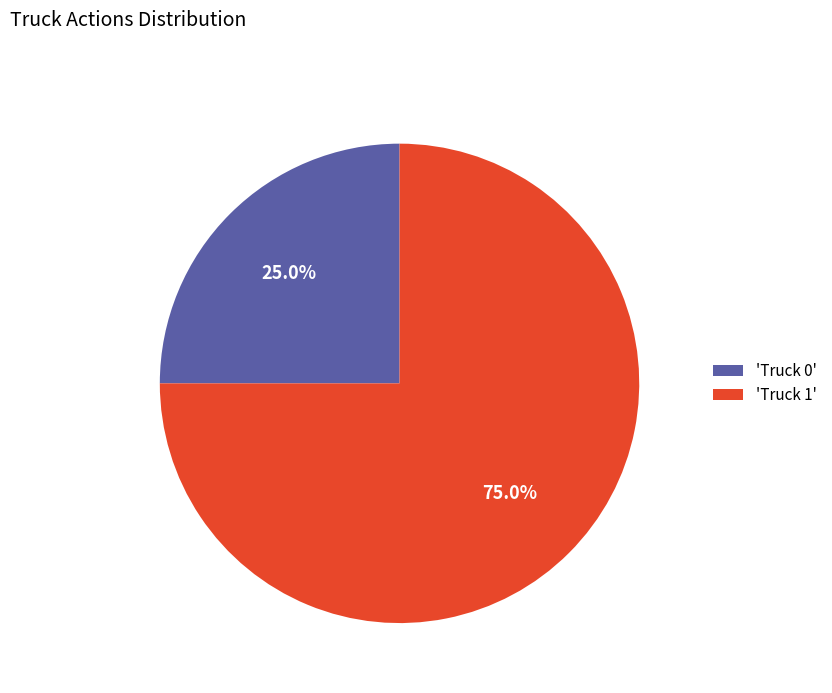

Between 'Truck 0' and 'Truck 1', which is larger?

'Truck 1'